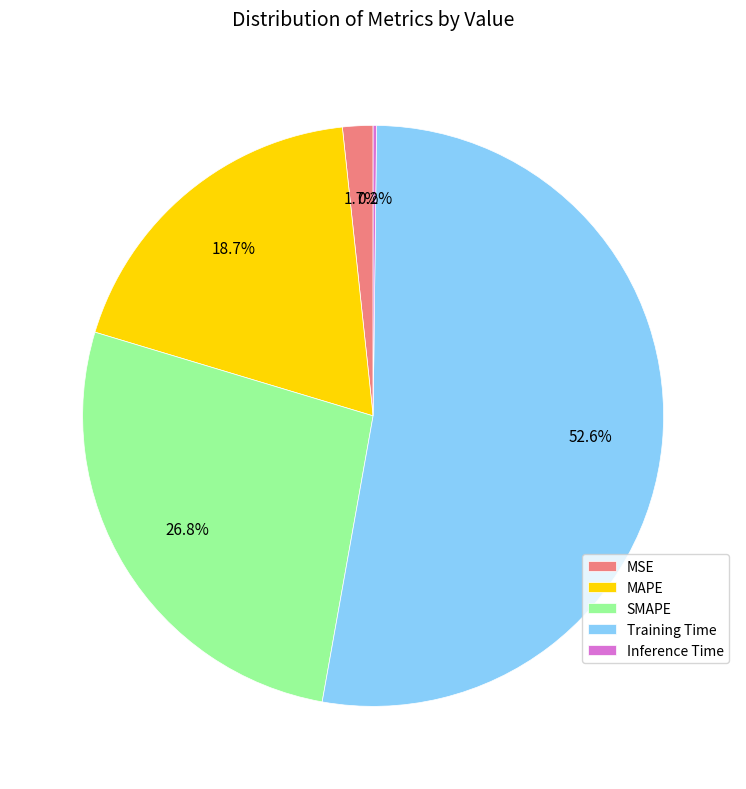

What percentage is the SMAPE slice, to the nearest percent?

27%